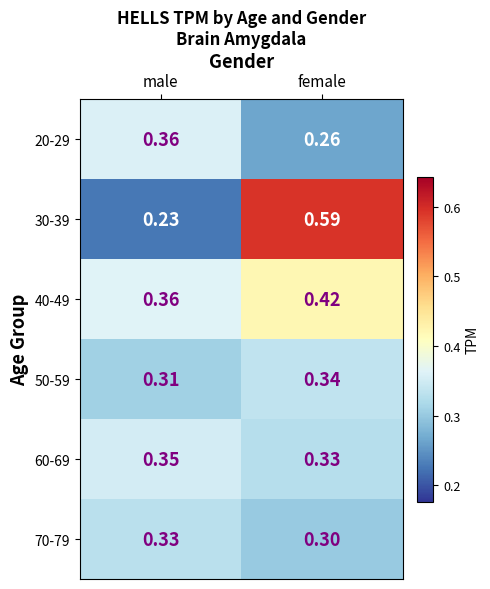

At which label is 30-39 closest to 0?

male